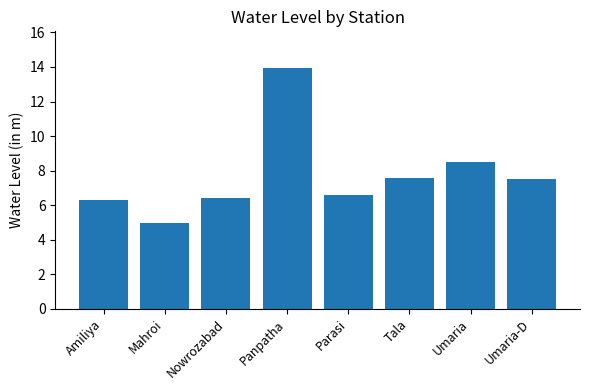

How many series are shown in this chart?

1